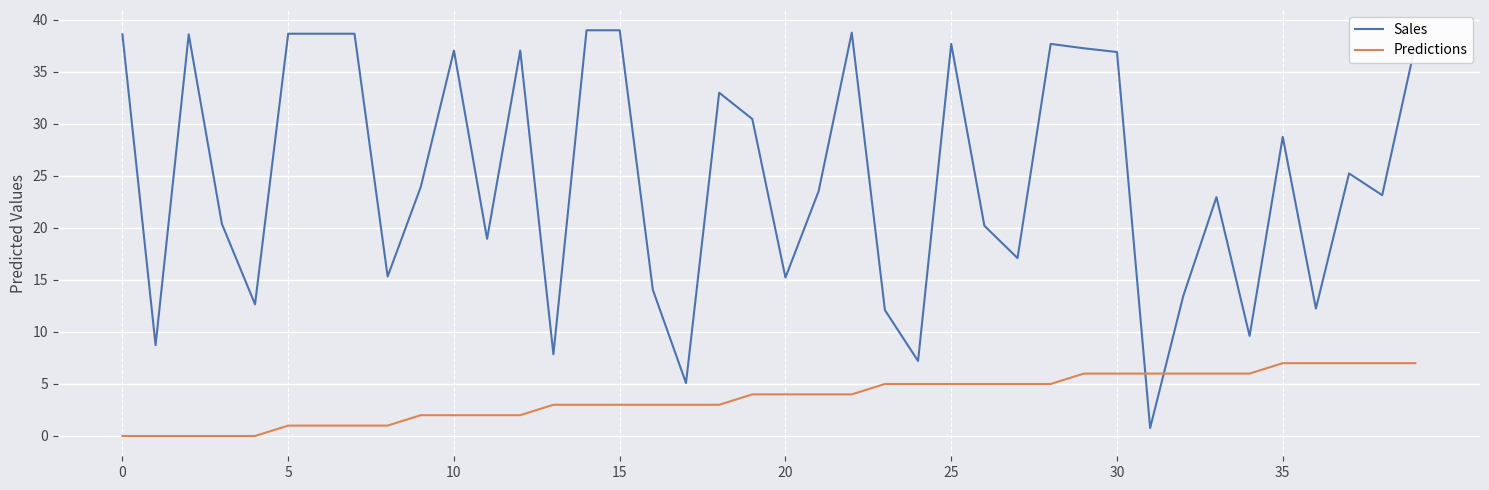

What is the sum of all Sales values?

993.3